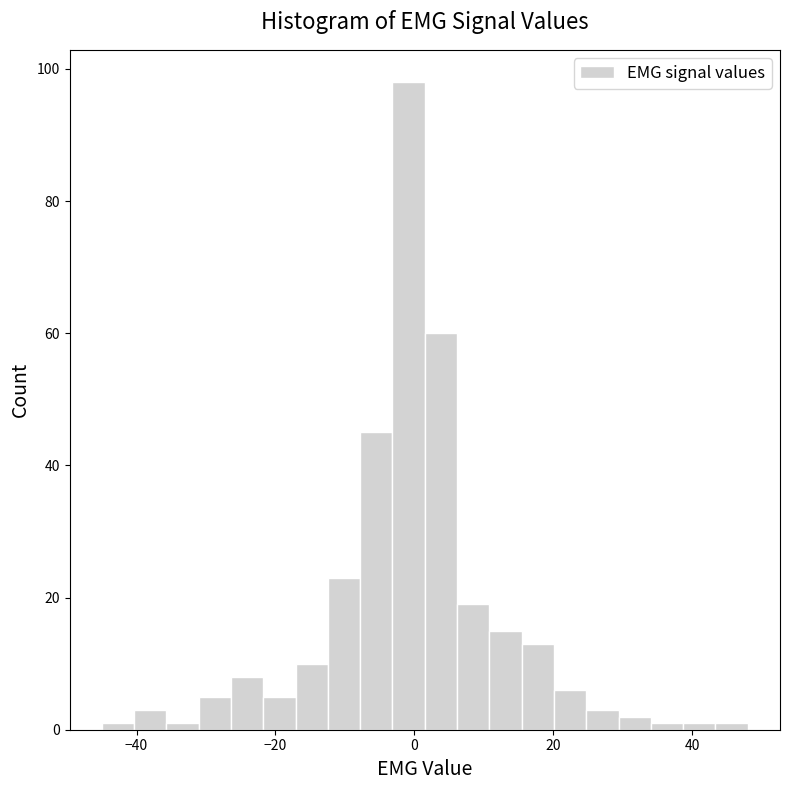

Around what value on the x-axis is the tallest bar? Give the approximate position of its centre, as read against the axis.

0